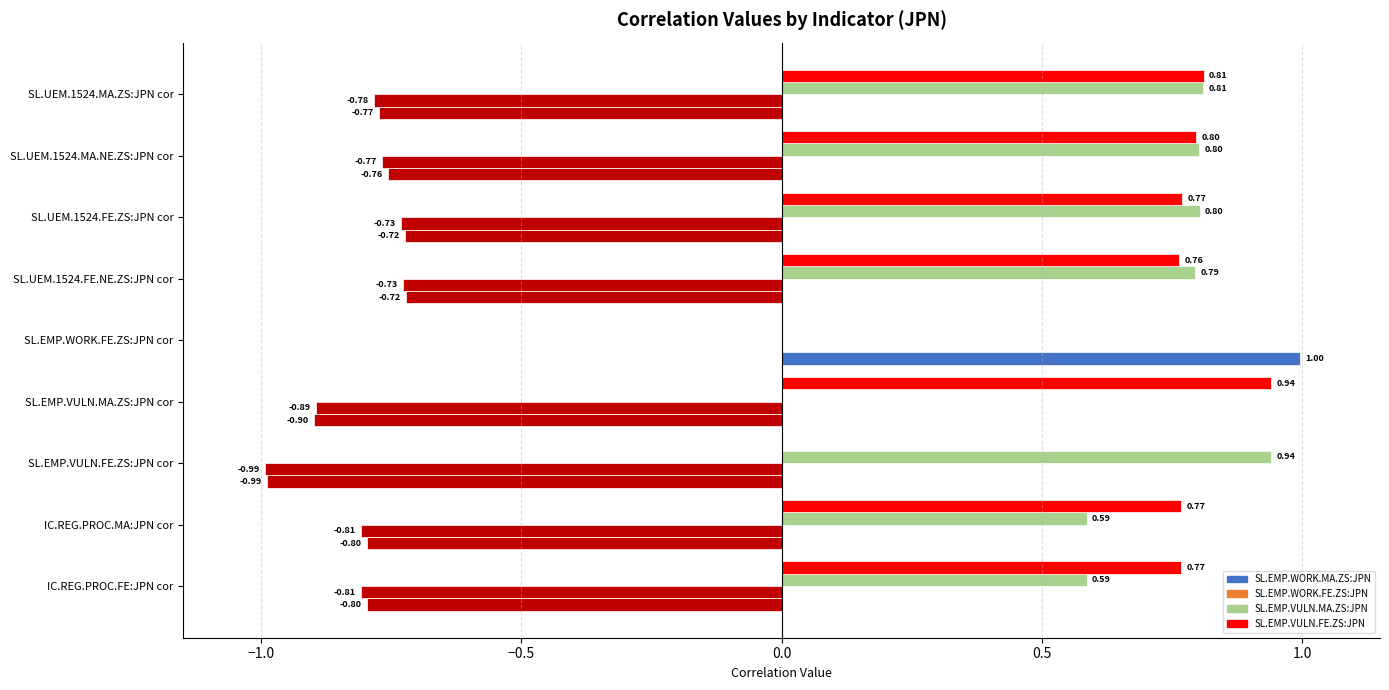

How many distinct data groups are displayed?

4